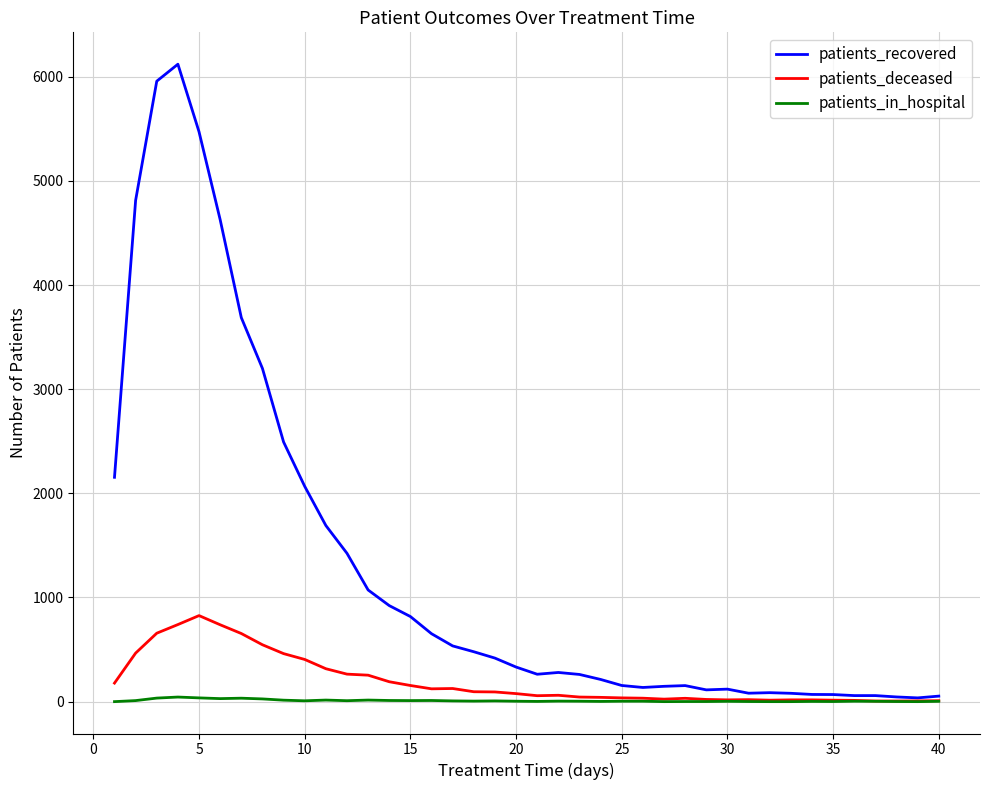

What is the highest value of the patients_recovered series?

6120